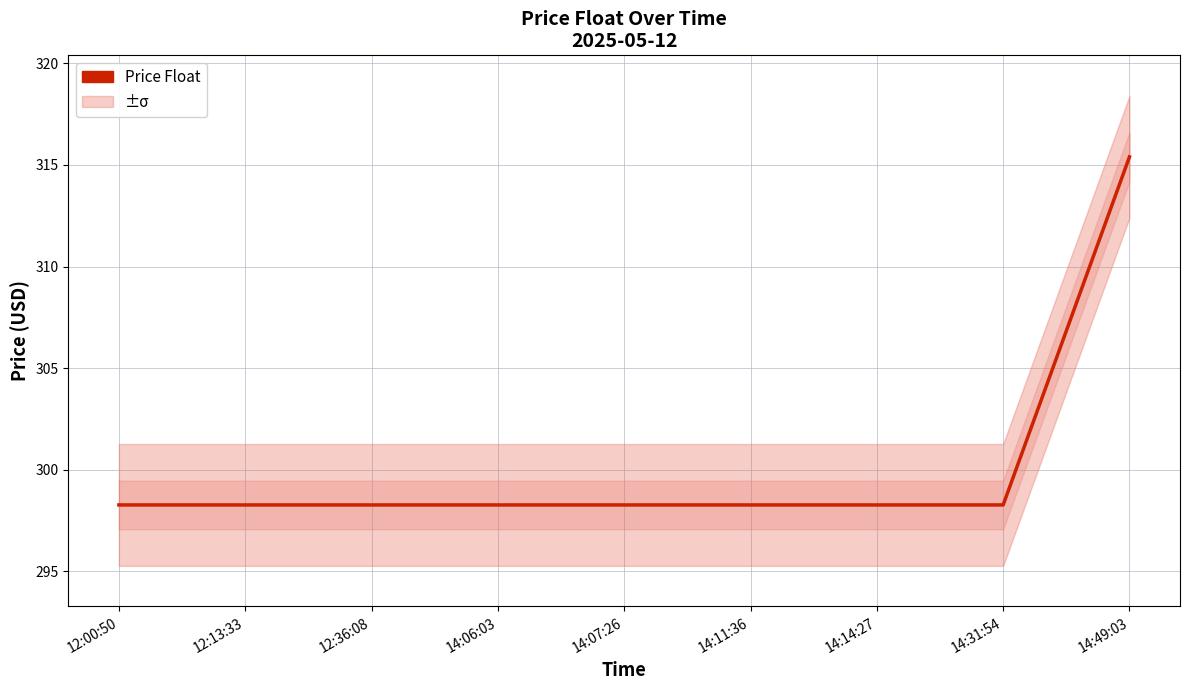

Is it true that the value at 12:36:08 is 466.7?

False